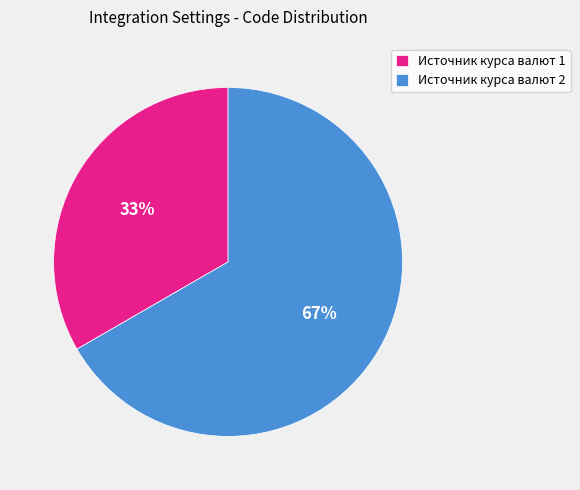

Is Источник курса валют 2 the majority of the pie?

Yes